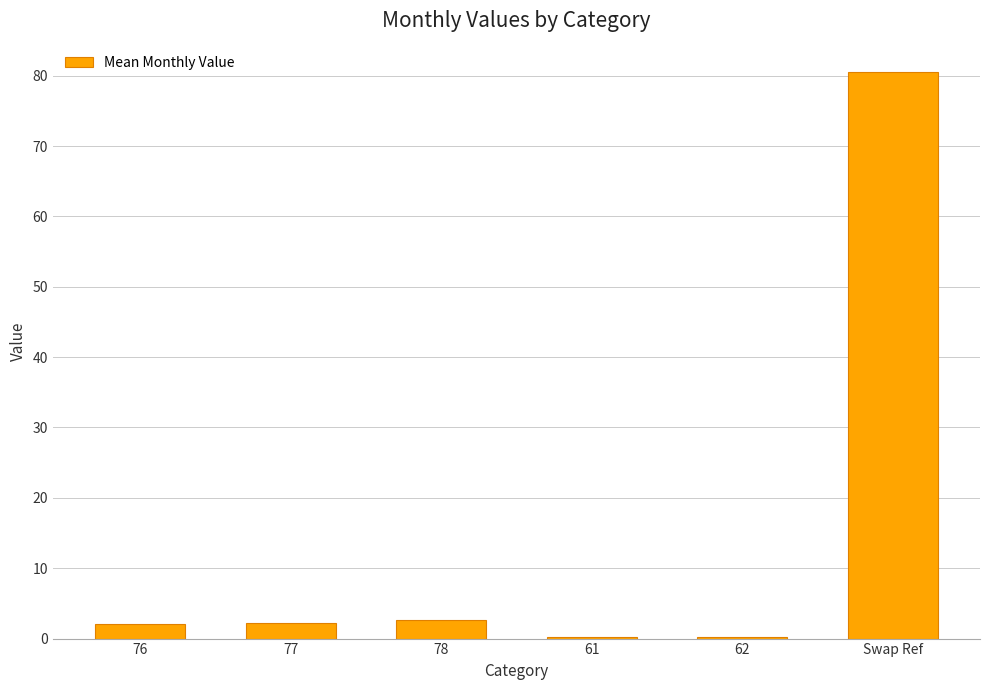

What is the average value?

14.7